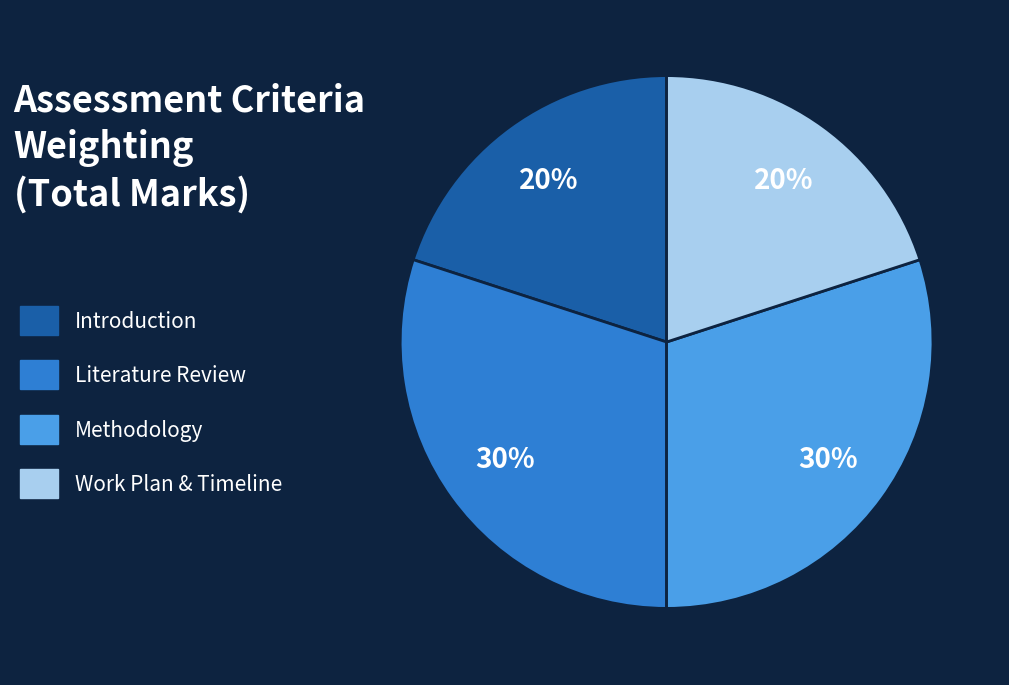

To the nearest percent, what is the combined percentage of Literature Review and Introduction?

50%